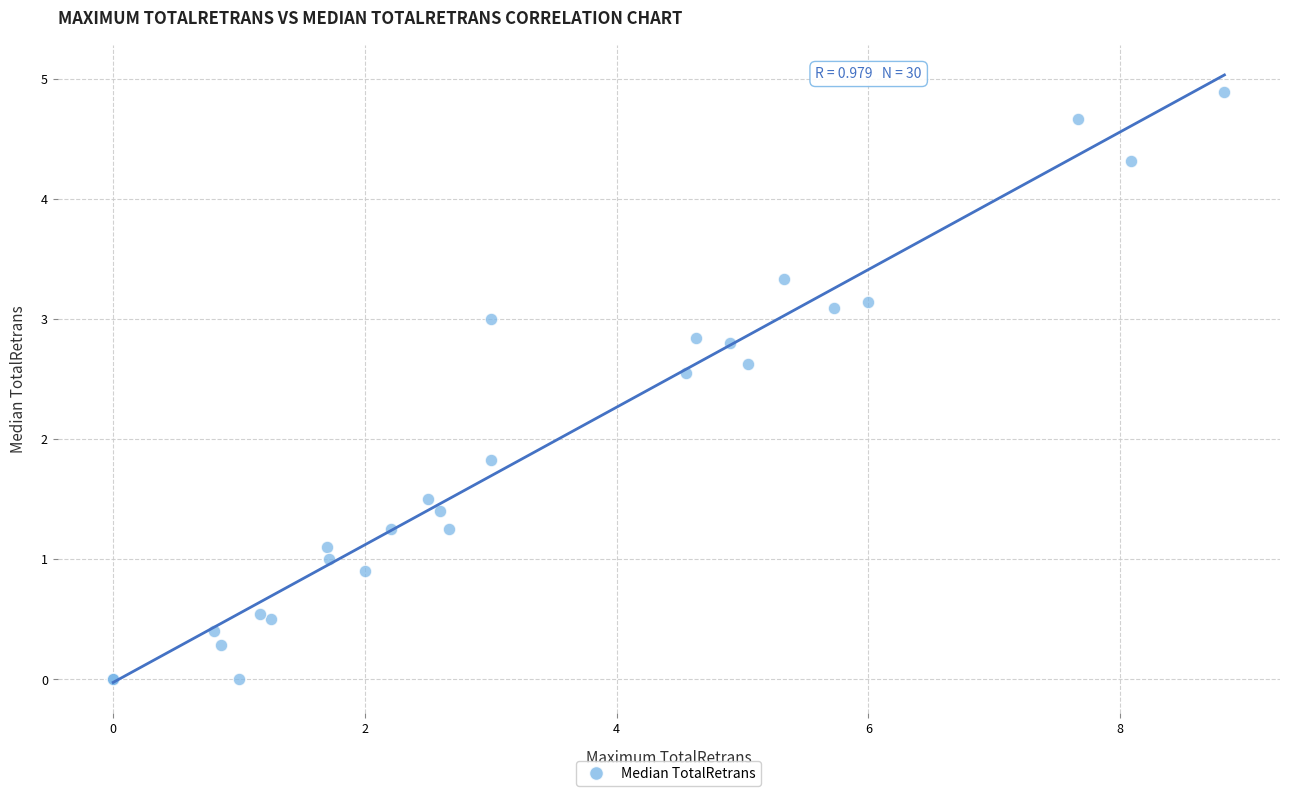

What Y value in the scatter plot is closest to 2?

1.8